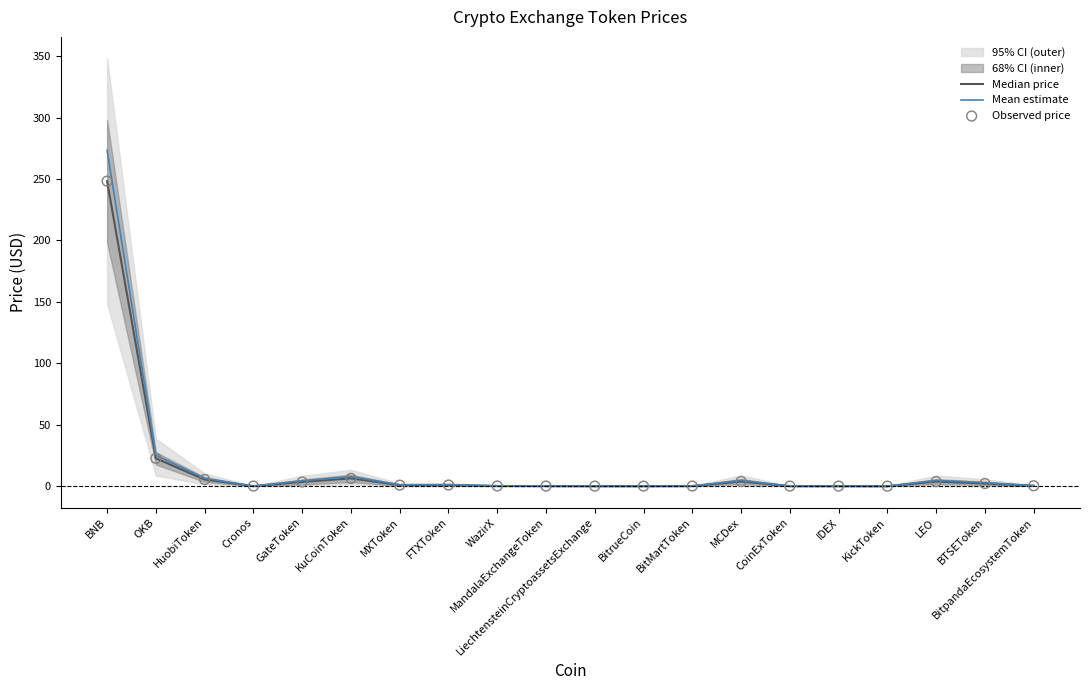

What is the maximum value for Mean estimate?

273.2